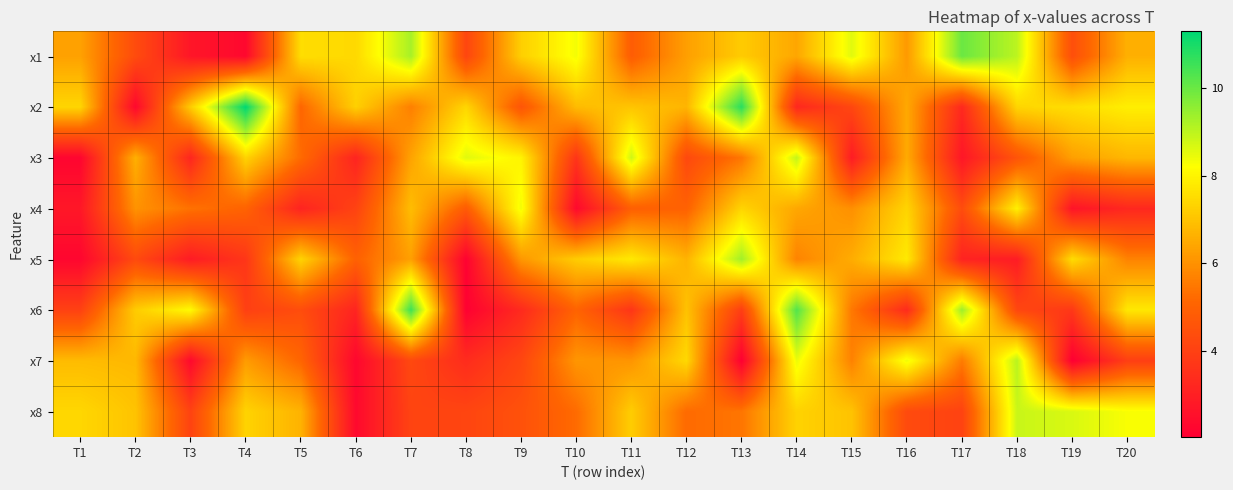

Rank the series at T3 from lowest to highest value.

x7, x1, x5, x3, x8, x4, x2, x6